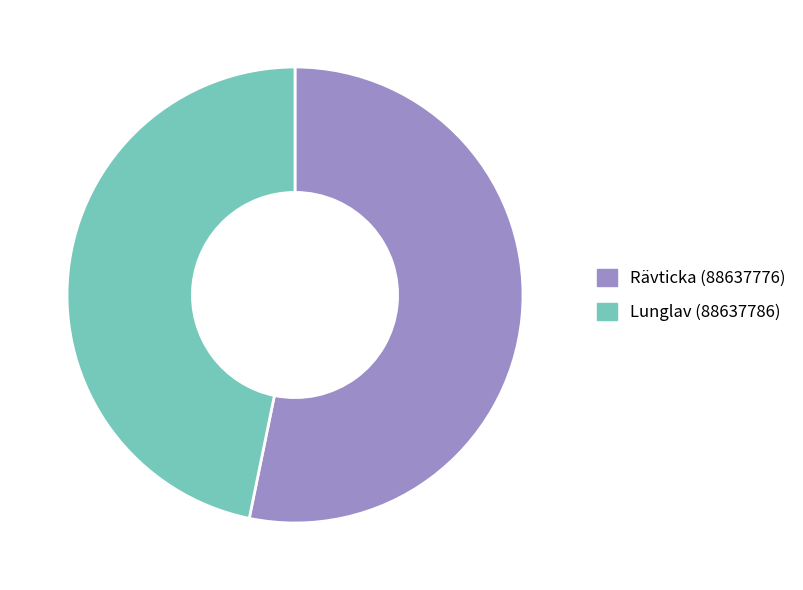

What is the smallest slice in the pie chart?

Lunglav (88637786)